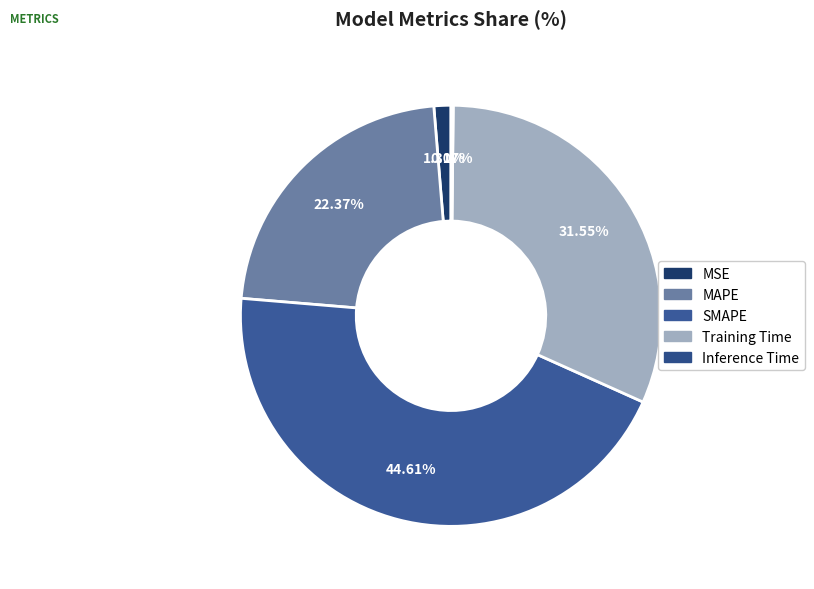

Which slice is the smallest?

Inference Time